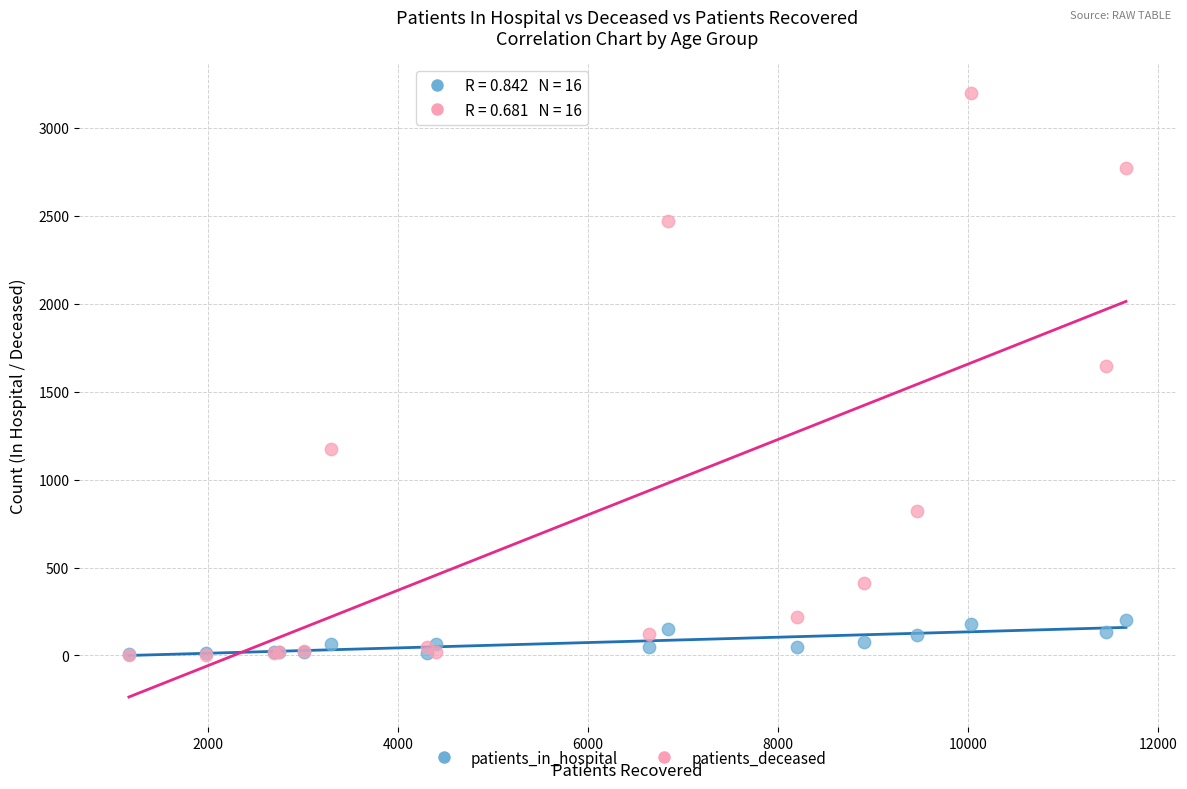

In the patients_deceased series, what Y value is closest to 1599?

1645